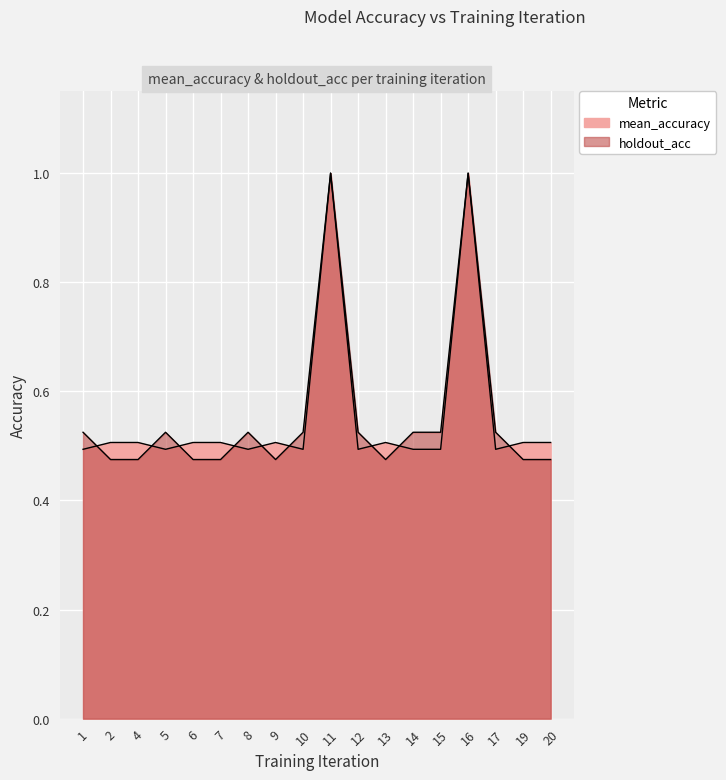

At which category does mean_accuracy reach its first local peak?

9